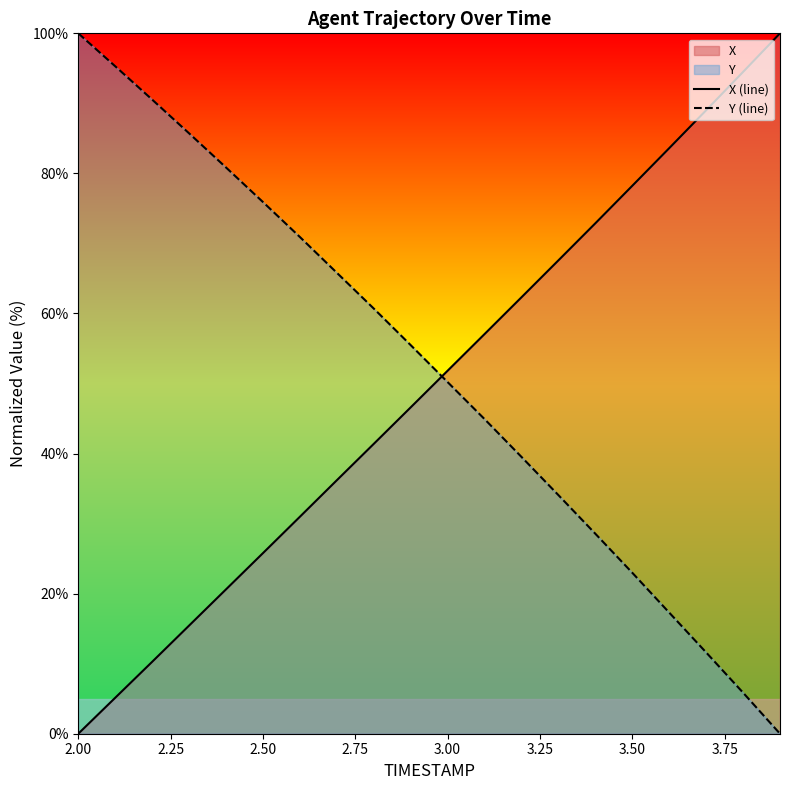

How many series are shown in this chart?

2